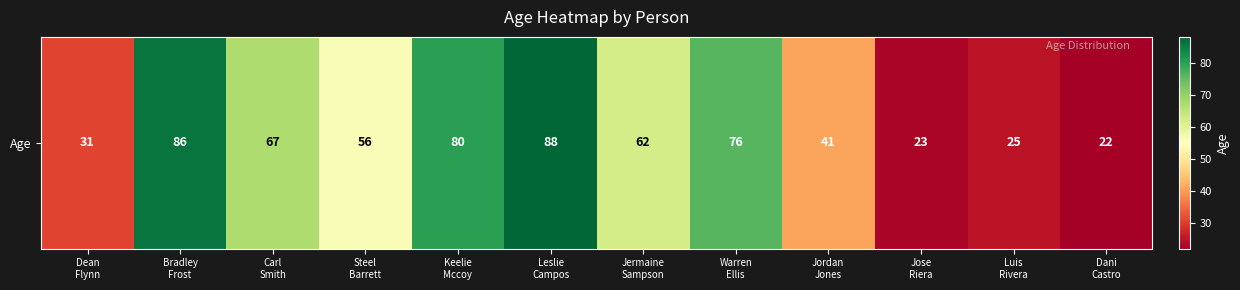

Reading left to right, extract all data points from this chart.

Dean
Flynn=31	Bradley
Frost=86	Carl
Smith=67	Steel
Barrett=56	Keelie
Mccoy=80	Leslie
Campos=88	Jermaine
Sampson=62	Warren
Ellis=76	Jordan
Jones=41	Jose
Riera=23	Luis
Rivera=25	Dani
Castro=22